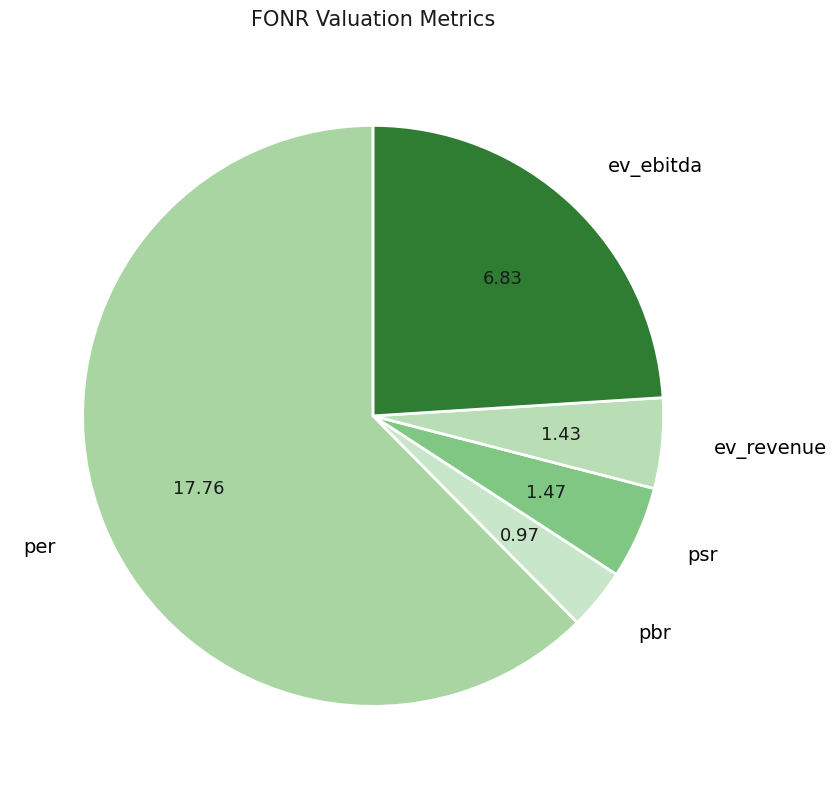

Does per represent more than half of the total?

Yes